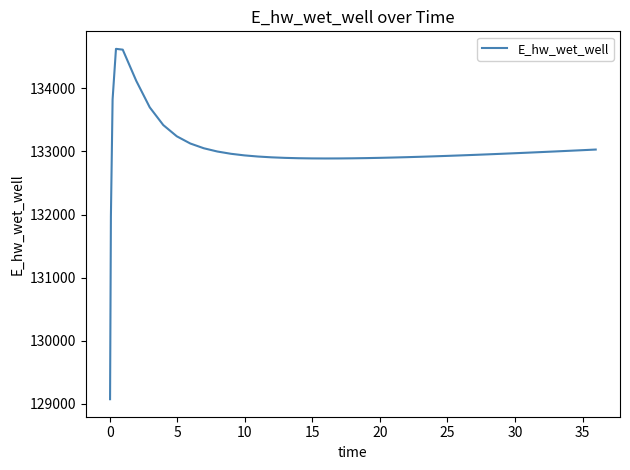

What is the smallest value displayed?

129070.3